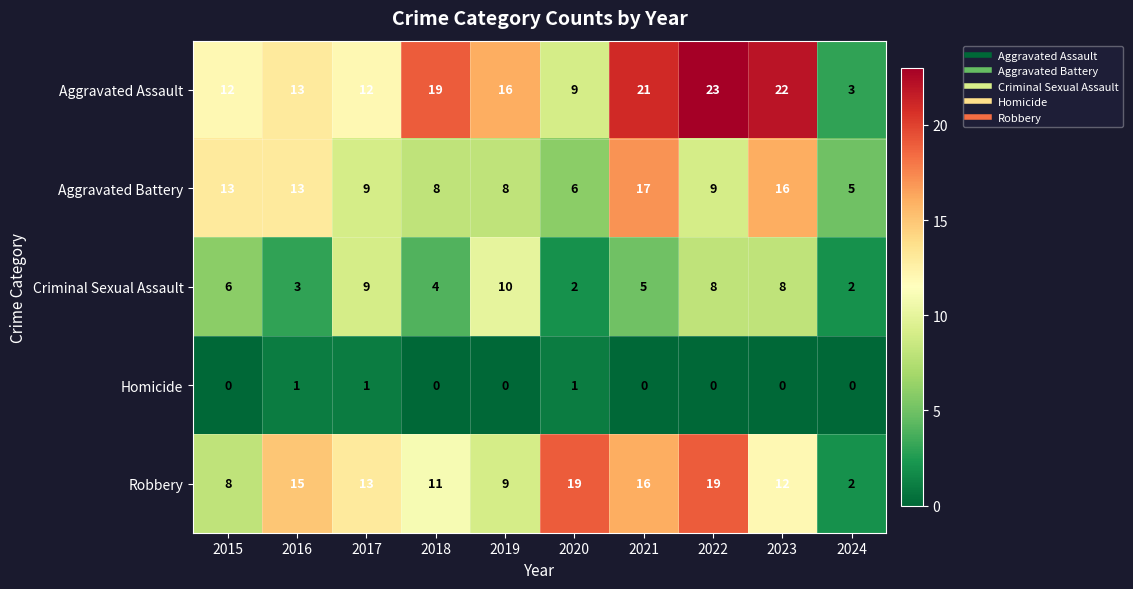

Which series changed the most between 2015 and 2021?

Aggravated Assault